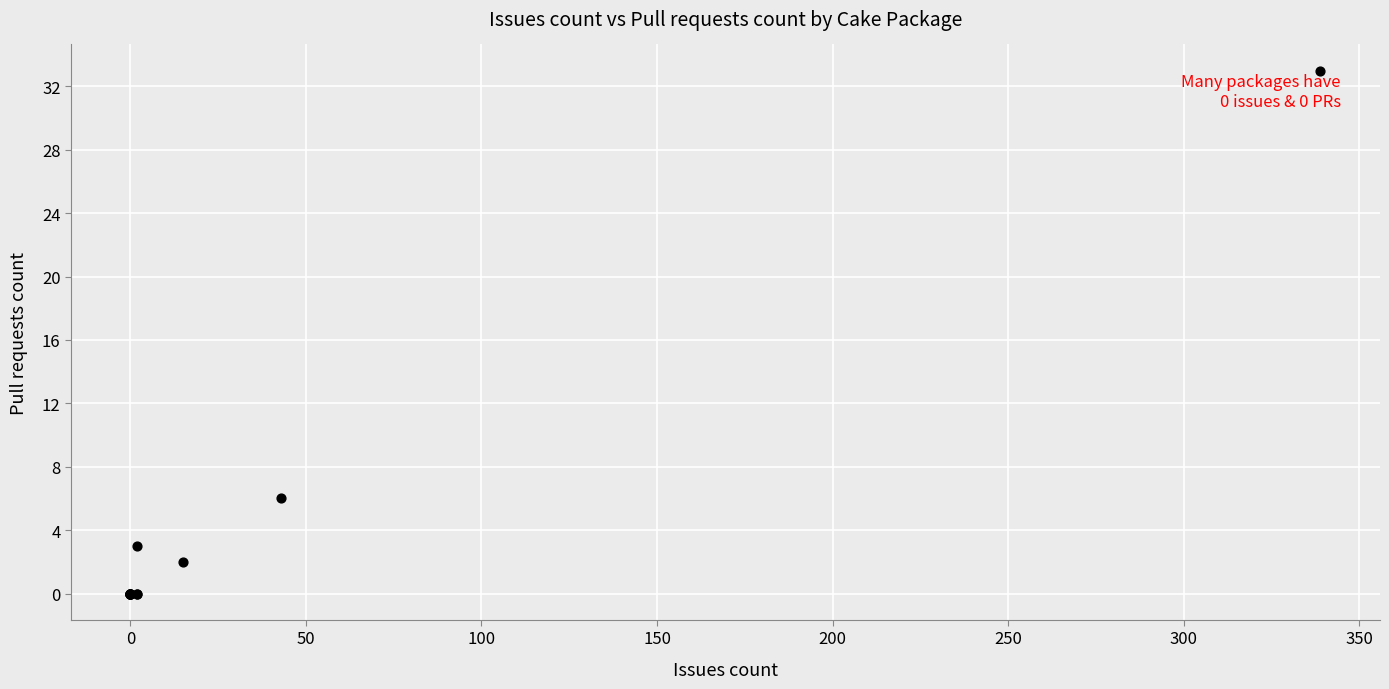

What Y value in the scatter plot is closest to 16?

6